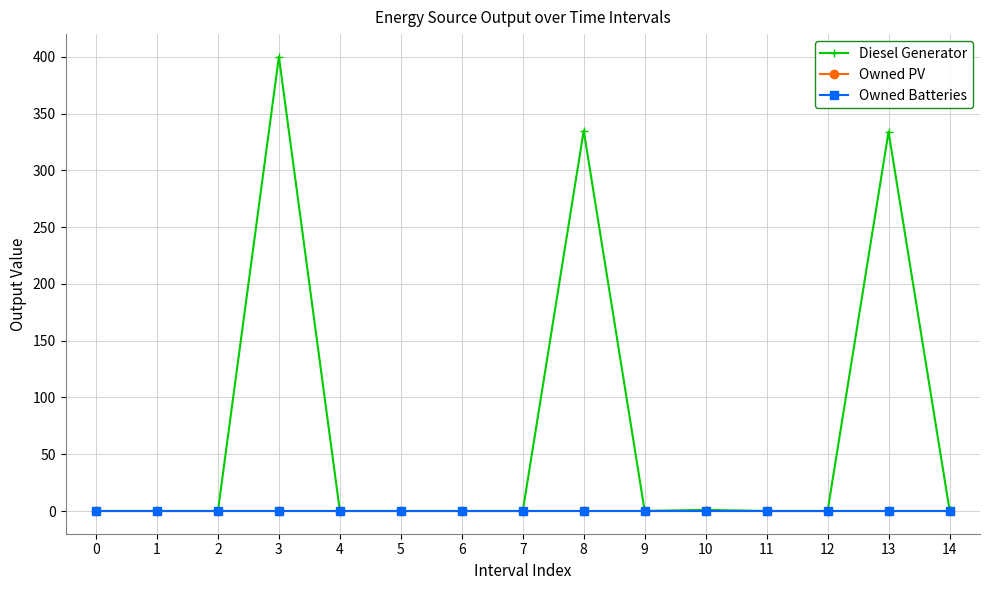

True or false: Diesel Generator and Owned PV intersect in this chart.

False